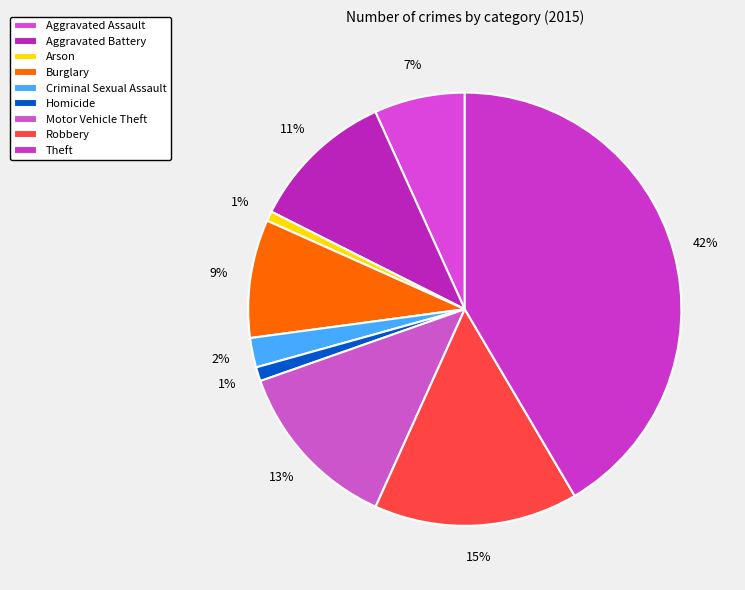

Do Criminal Sexual Assault and Burglary together represent more than half of the pie?

No